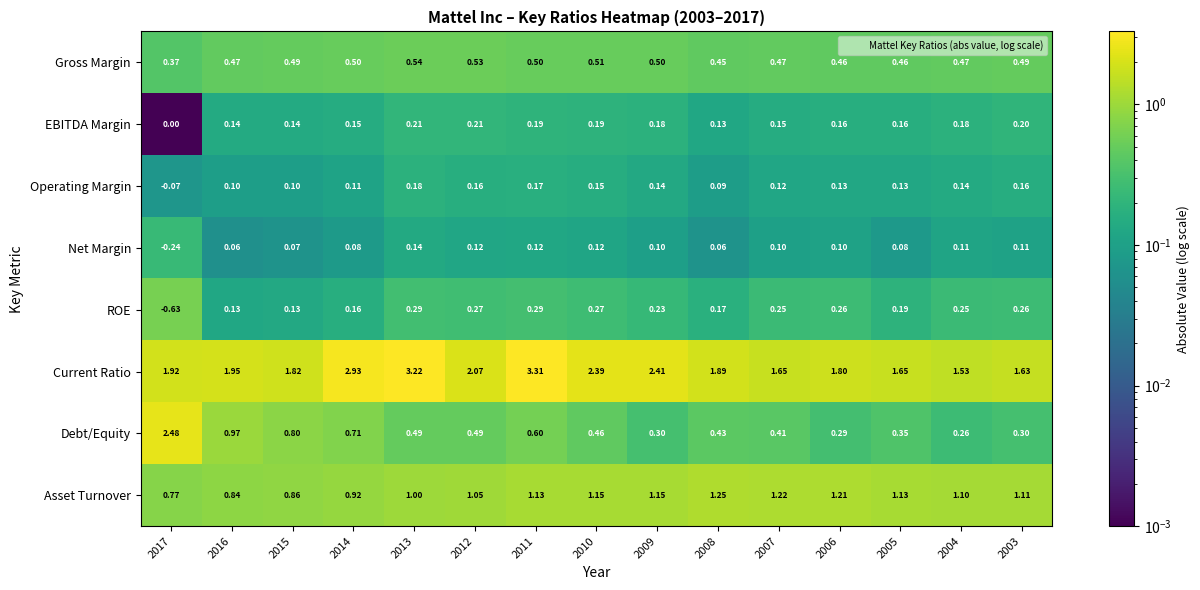

Which series changed the most between 2015 and 2012?

Debt/Equity